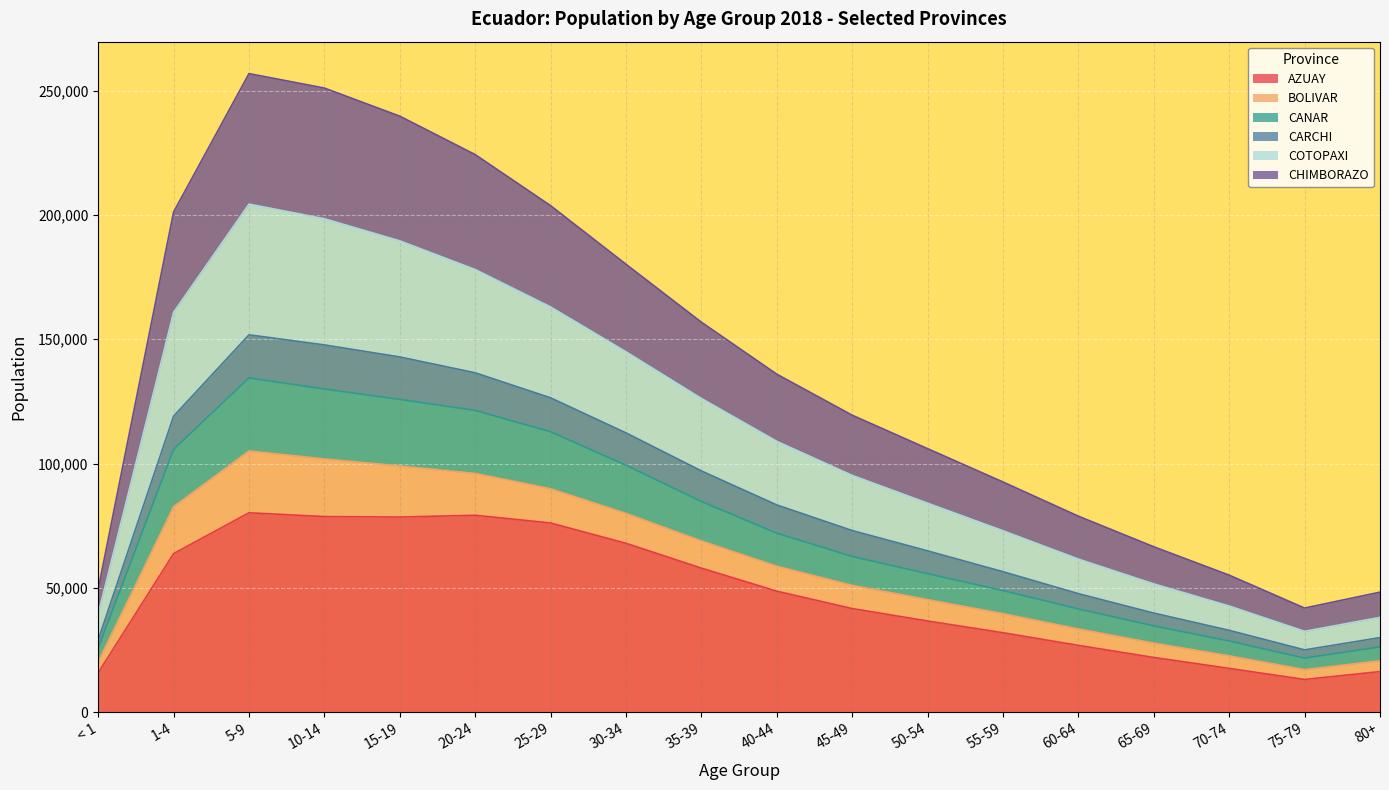

What is the maximum value for AZUAY?

80205